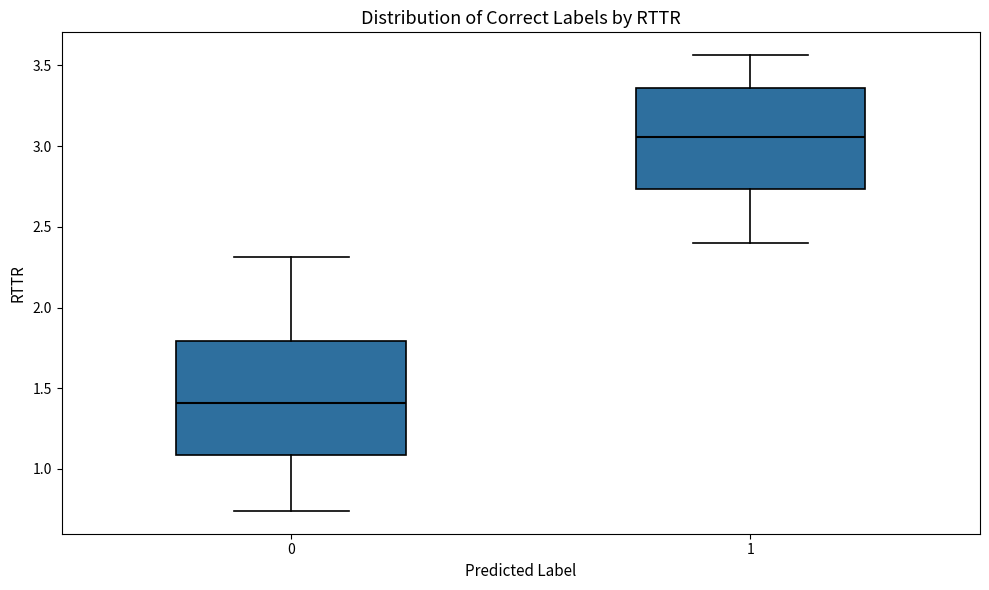

Where does the median line of the box at x = 0 sit on the y-axis? The values are not printed on the chart, so give them approximately, as read against the axis.

1.40